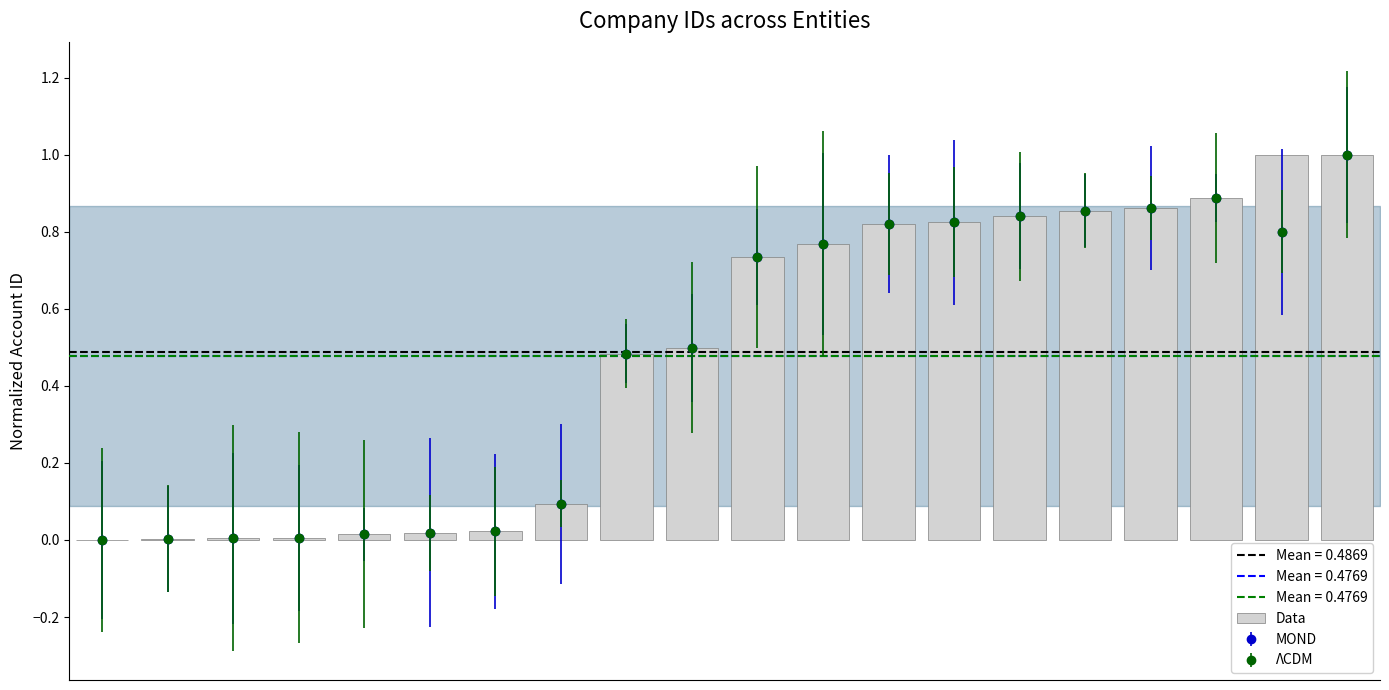

True or false: the data shows 1.5 at 15.

False